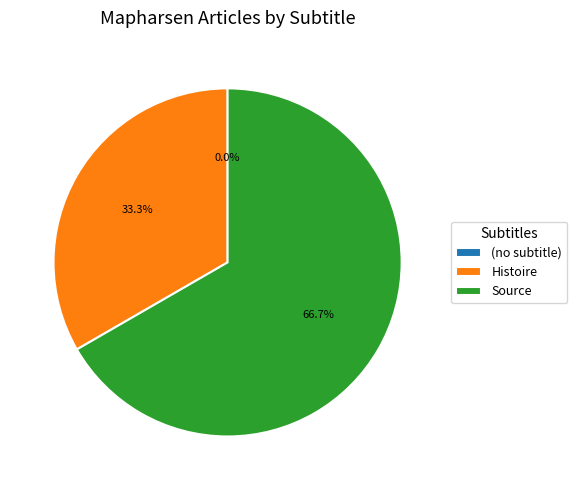

What percentage is the Source slice, to the nearest percent?

67%